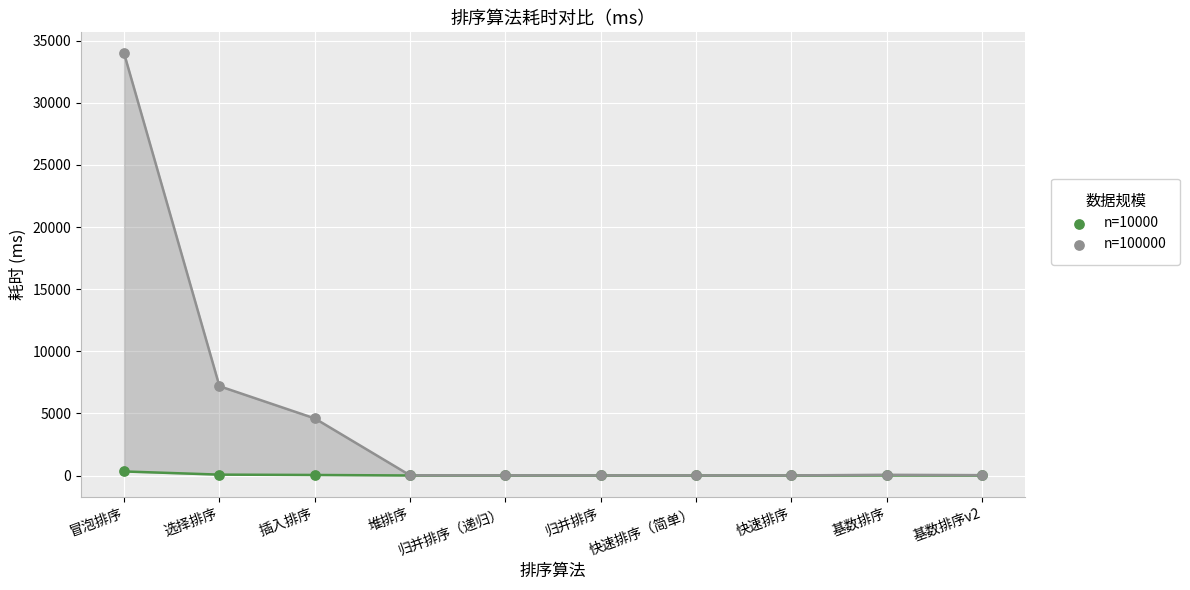

What are all the series names shown in the legend?

n=10000, n=100000